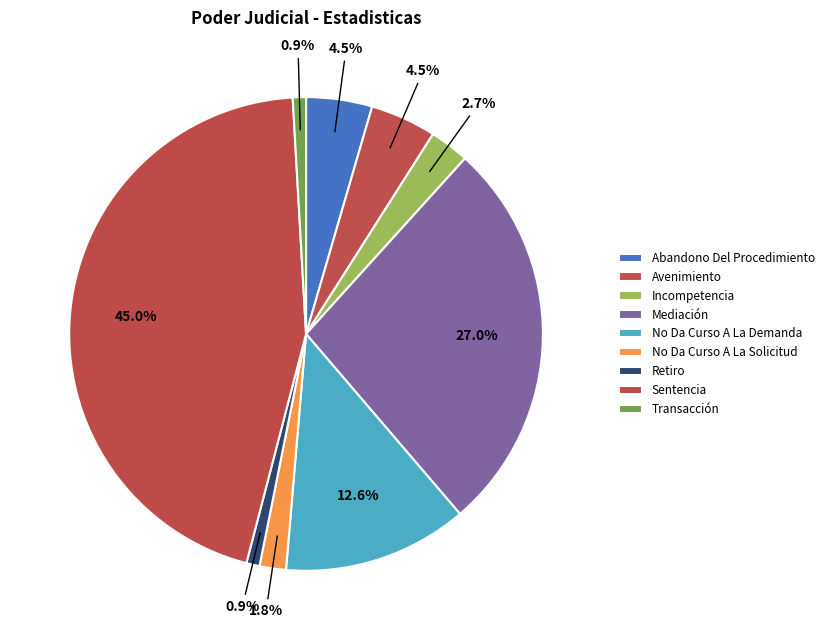

Between Mediación and No Da Curso A La Solicitud, which is larger?

Mediación